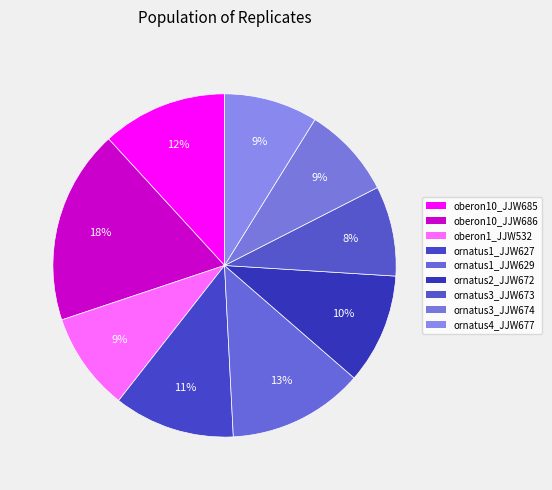

How many slices are in this pie chart?

9